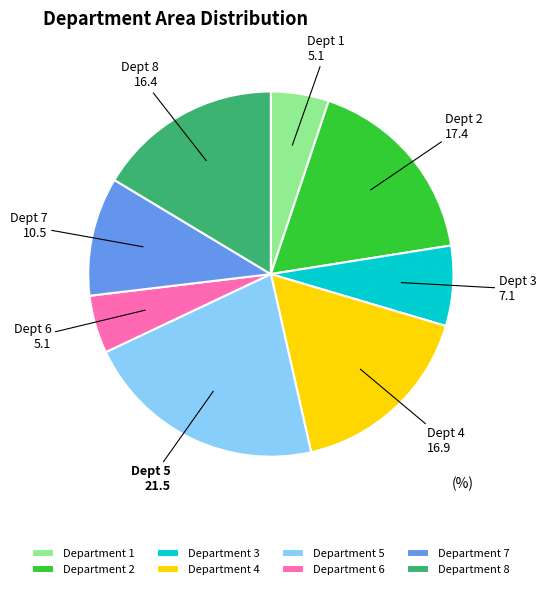

Which has a higher value, Department 8 or Department 3?

Department 8